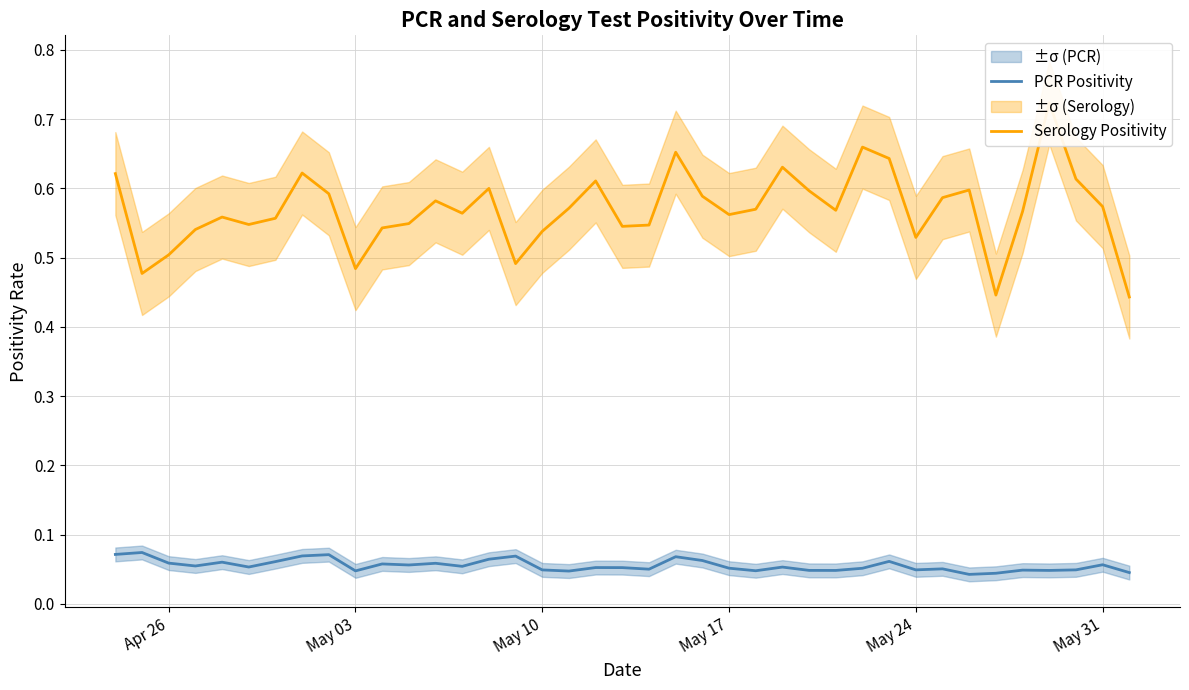

What are all the series names shown in the legend?

PCR Positivity, Serology Positivity